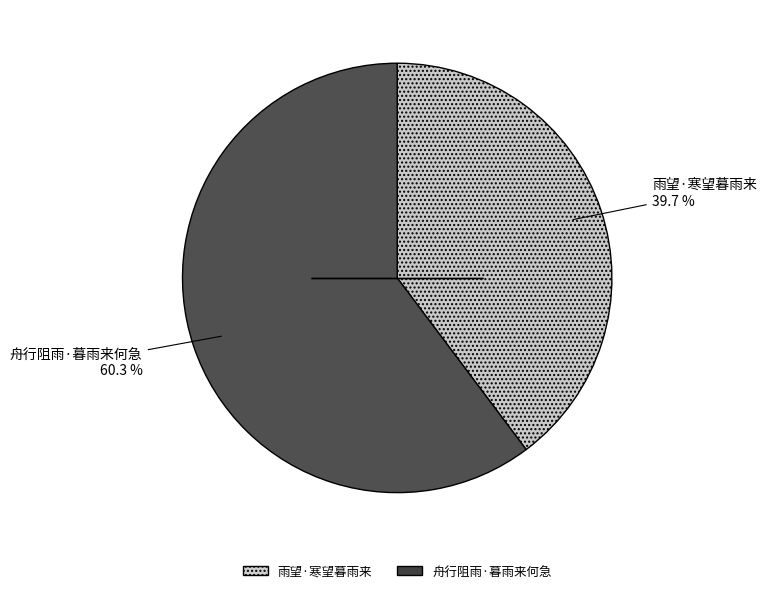

Between 舟行阻雨·暮雨来何急 and 雨望·寒望暮雨来, which is larger?

舟行阻雨·暮雨来何急